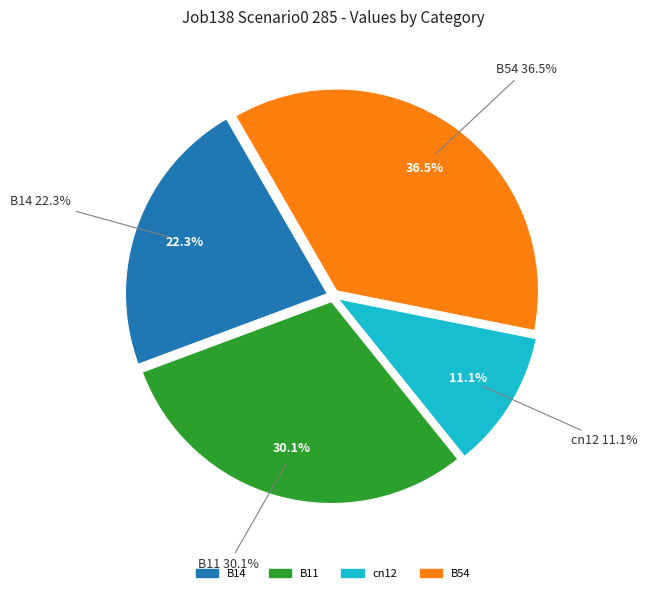

Is there a majority slice in this chart?

No